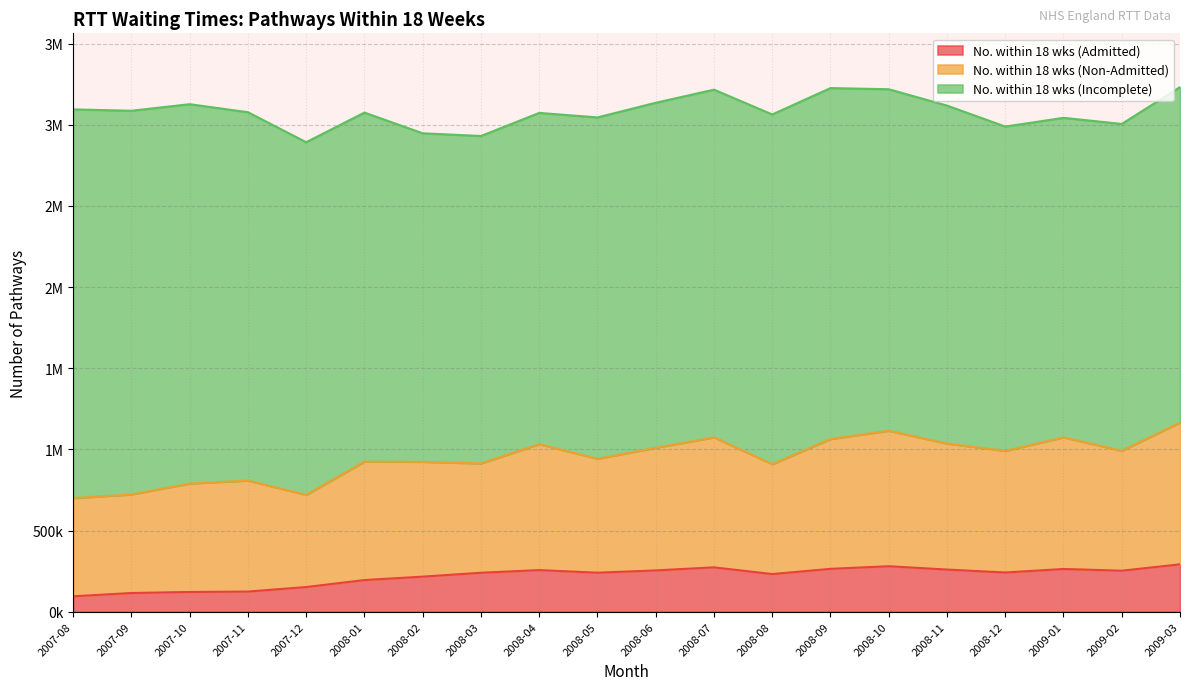

What is the sum of all No. within 18 wks (Non-Admitted) values?

14542917